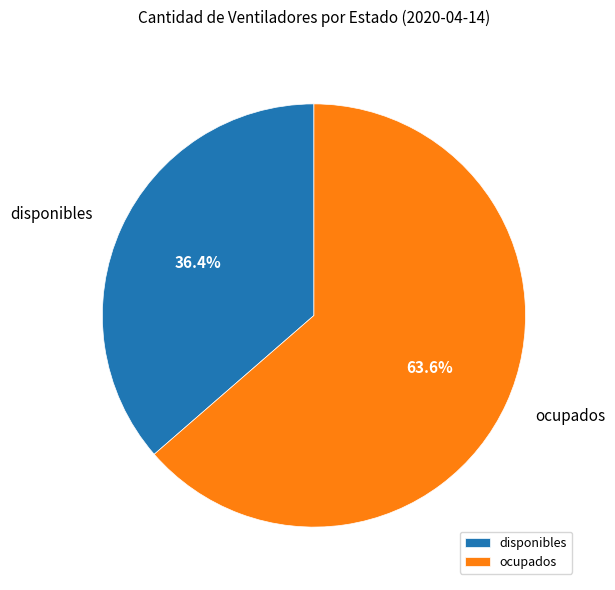

Approximately how many times larger is the value at disponibles compared to ocupados?

0.6